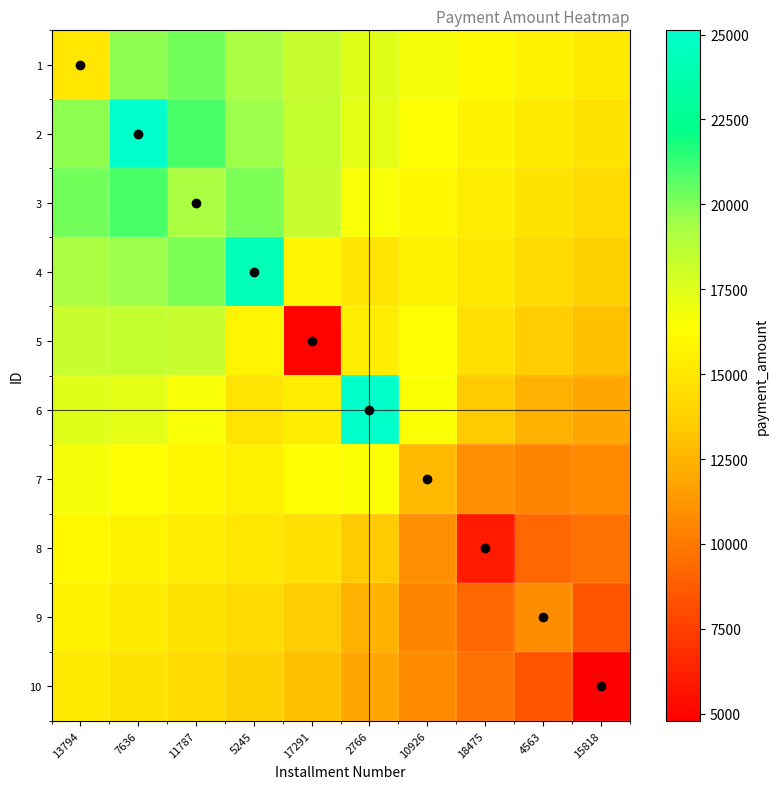

How many categories are shown in the chart?

10